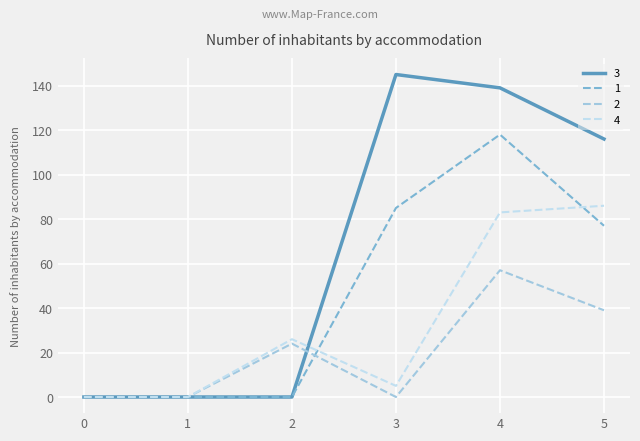

What is the difference between the highest and lowest values at 3?

145